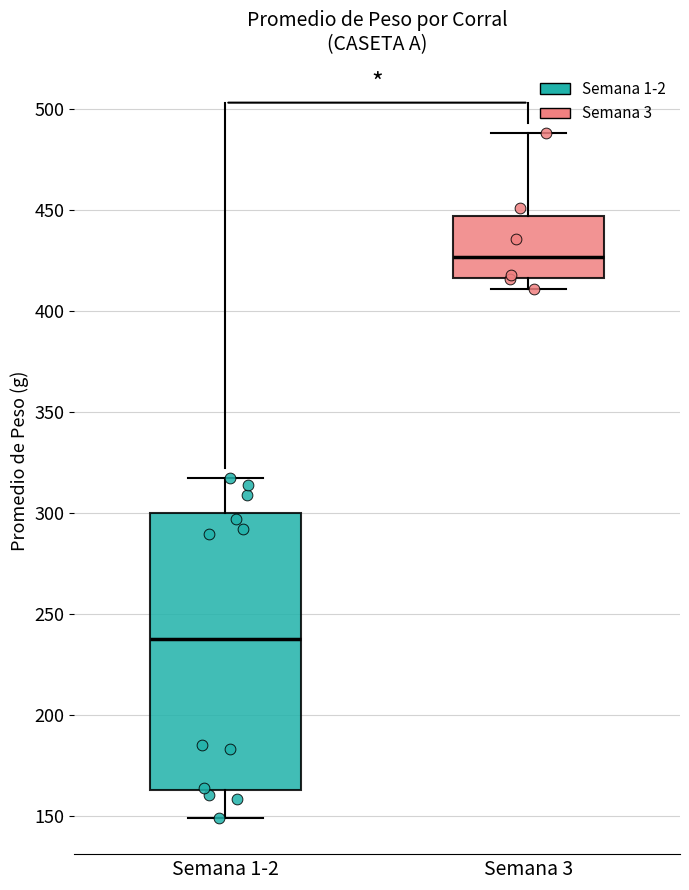

Which box is the tallest, from its lower edge to its upper edge?

Semana 1-2